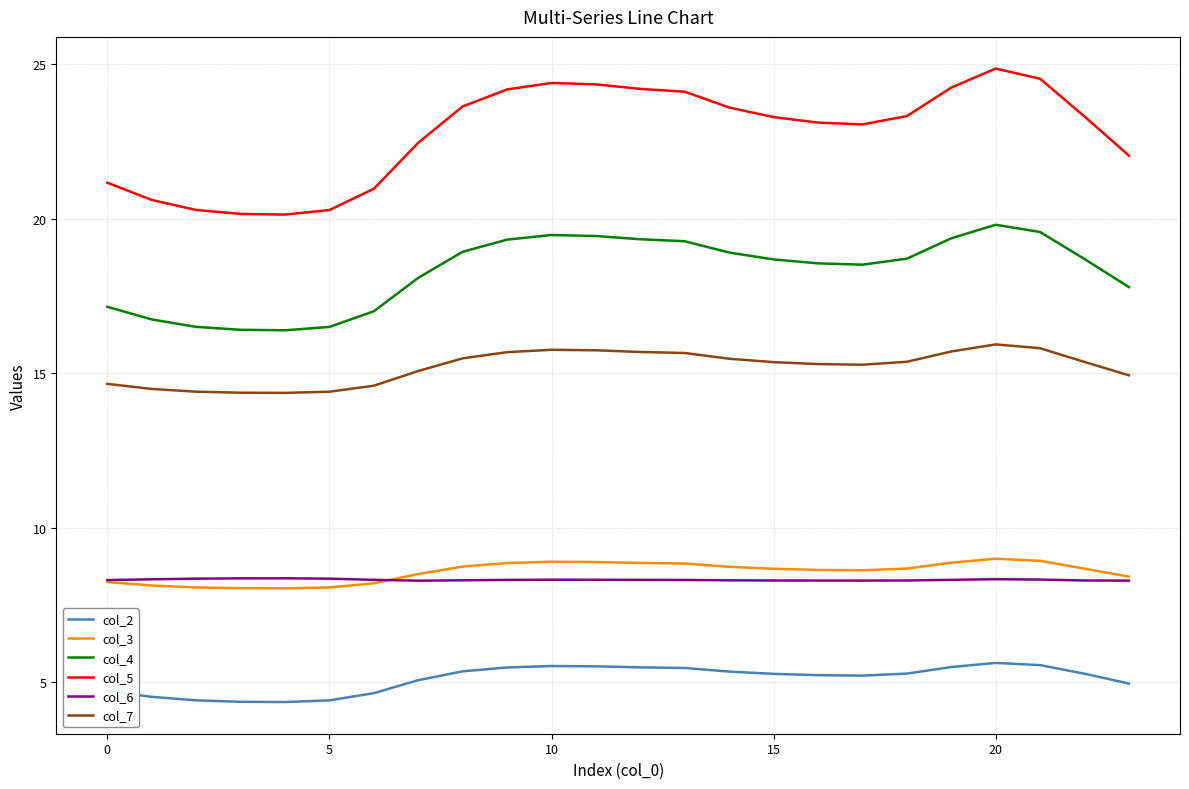

What is the minimum value shown in the chart?

4.4